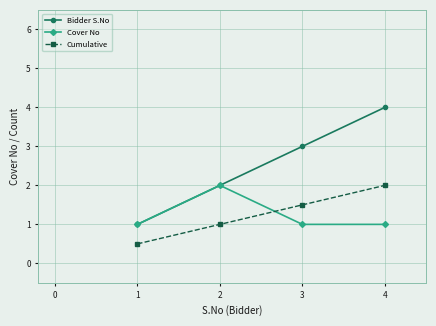

What is the total value across all series at 2?

5.0